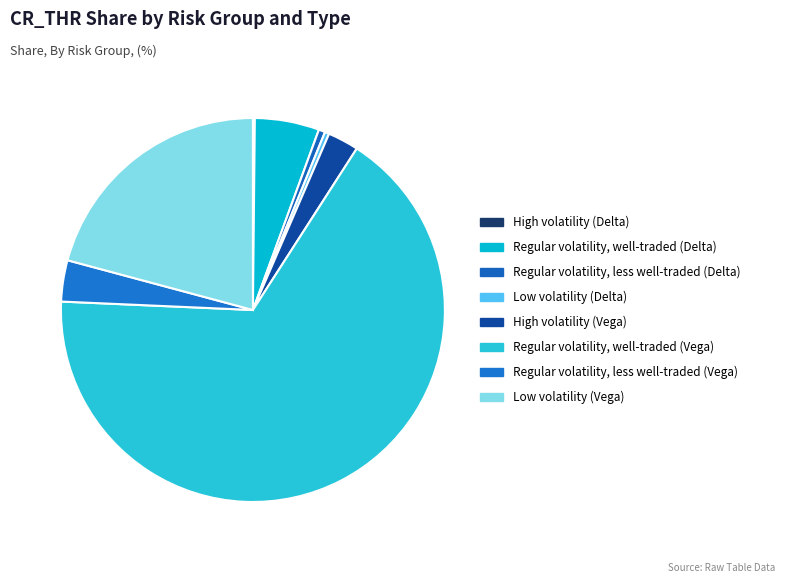

Between High volatility (Delta) and Low volatility (Delta), which is larger?

Low volatility (Delta)